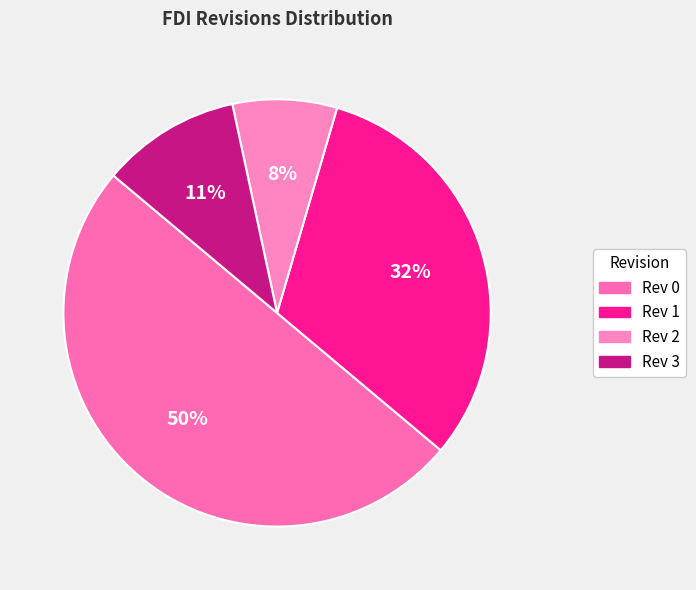

Which has a higher value, Rev 0 or Rev 1?

Rev 0